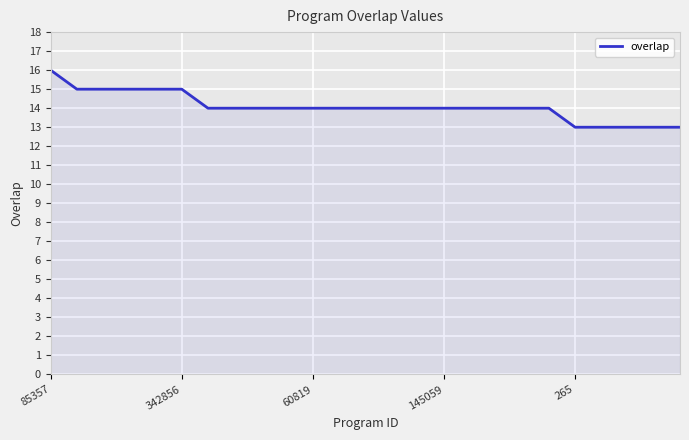

How many lines are shown in the chart?

1